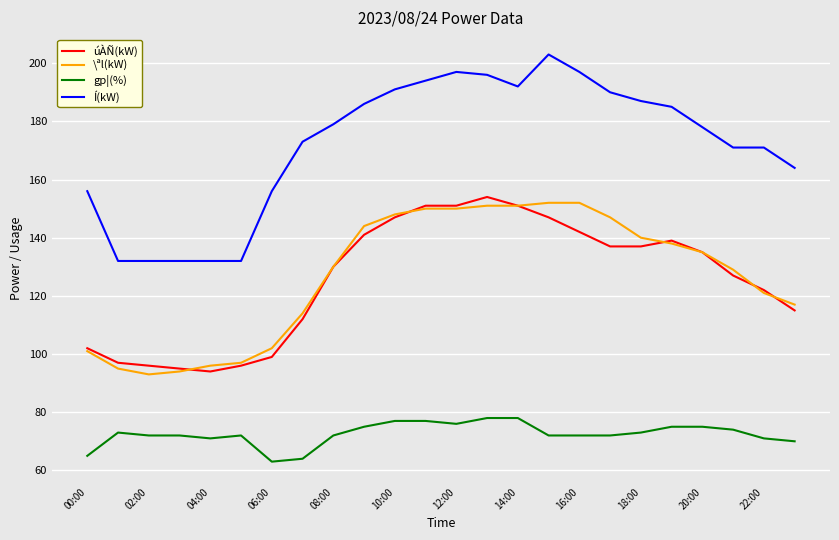

How many values in the \ªl(kW) series are below 135?

12